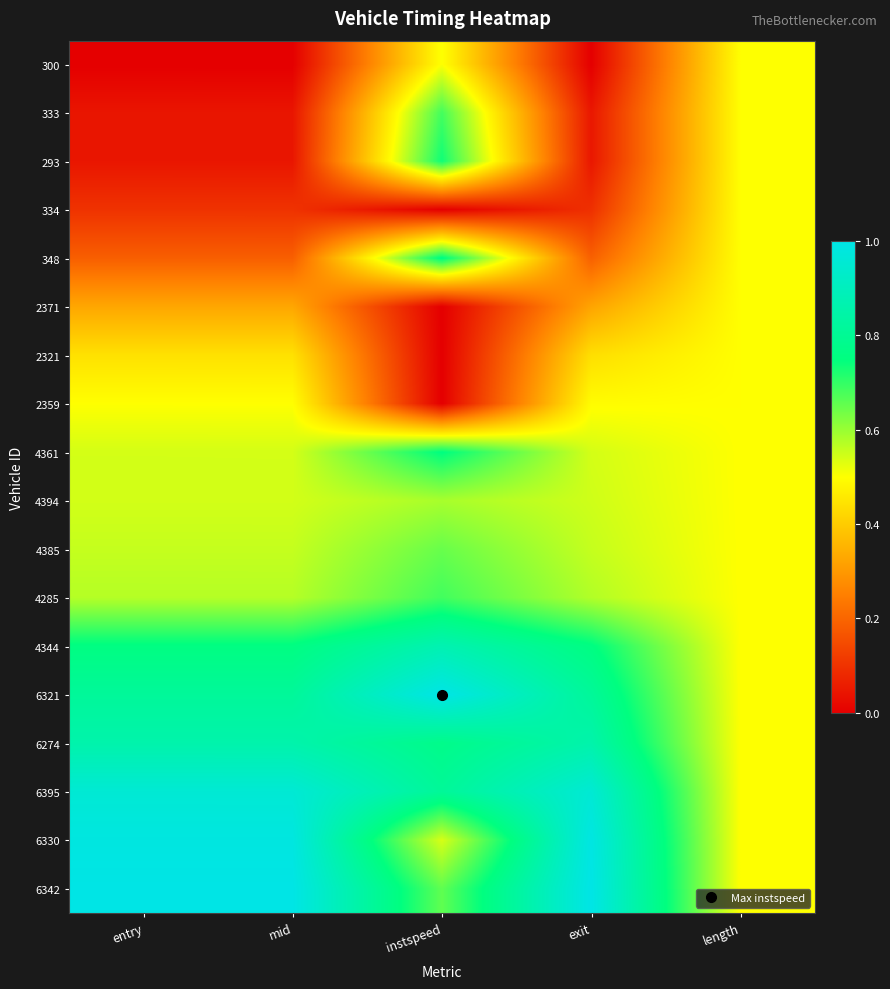

Reading left to right, extract all data points from this chart.

300: entry=0.0	mid=0.0	instspeed=0.5	exit=0.0	length=0.5
333: entry=0.0	mid=0.0	instspeed=0.7	exit=0.0	length=0.5
293: entry=0.0	mid=0.0	instspeed=0.7	exit=0.0	length=0.5
334: entry=0.1	mid=0.1	instspeed=0.0	exit=0.1	length=0.5
348: entry=0.2	mid=0.2	instspeed=0.8	exit=0.2	length=0.5
2371: entry=0.3	mid=0.3	instspeed=0.0	exit=0.3	length=0.5
2321: entry=0.4	mid=0.4	instspeed=0.0	exit=0.4	length=0.5
2359: entry=0.5	mid=0.5	instspeed=0.0	exit=0.5	length=0.5
4361: entry=0.5	mid=0.5	instspeed=0.8	exit=0.5	length=0.5
4394: entry=0.5	mid=0.5	instspeed=0.6	exit=0.5	length=0.5
4385: entry=0.6	mid=0.6	instspeed=0.6	exit=0.6	length=0.5
4285: entry=0.6	mid=0.6	instspeed=0.7	exit=0.6	length=0.5
4344: entry=0.8	mid=0.8	instspeed=0.9	exit=0.8	length=0.5
6321: entry=0.8	mid=0.8	instspeed=1.0	exit=0.8	length=0.5
6274: entry=0.9	mid=0.9	instspeed=0.8	exit=0.9	length=0.5
6395: entry=1.0	mid=1.0	instspeed=0.8	exit=1.0	length=0.5
6330: entry=1.0	mid=1.0	instspeed=0.5	exit=1.0	length=0.5
6342: entry=1.0	mid=1.0	instspeed=0.7	exit=1.0	length=0.5